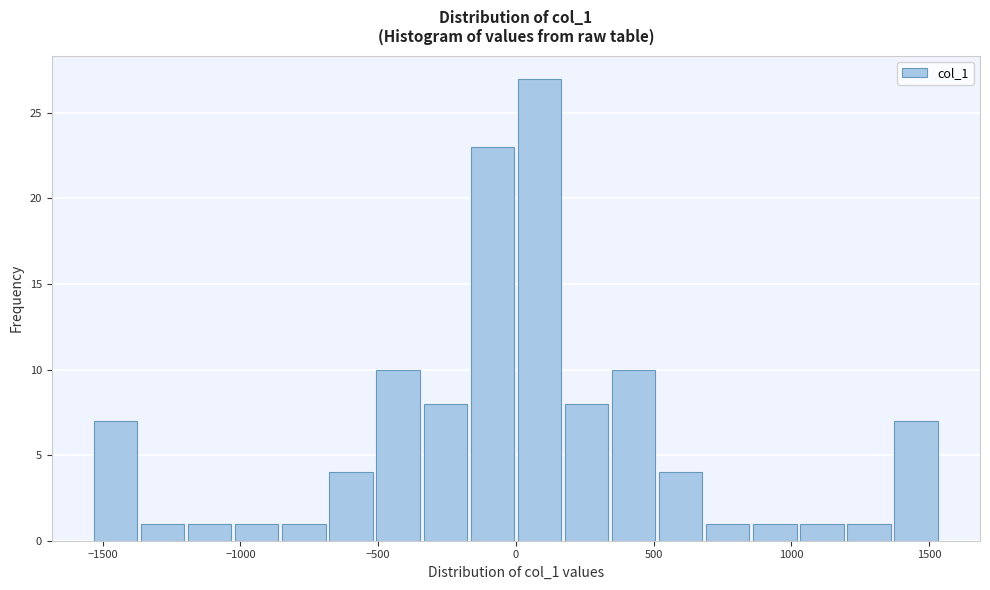

Read against the x-axis, roughly where is the centre of the tallest bar?

100